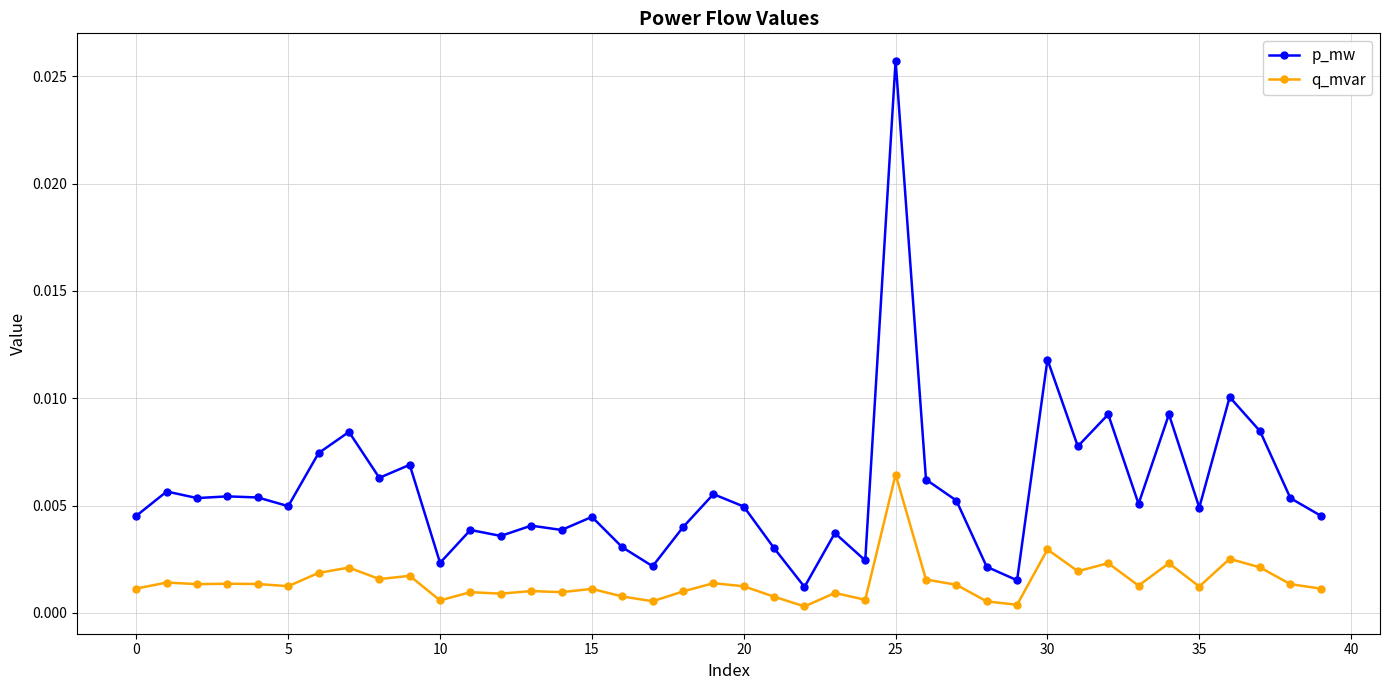

At how many categories does at least one series exceed 0?

40